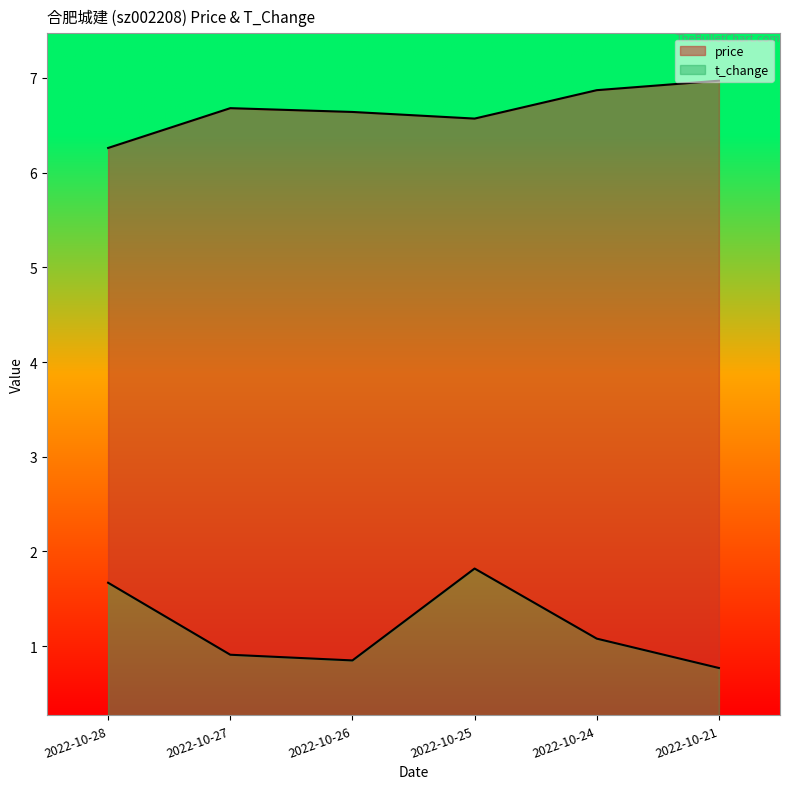

What value does the t_change series have at 2022-10-26?

0.8